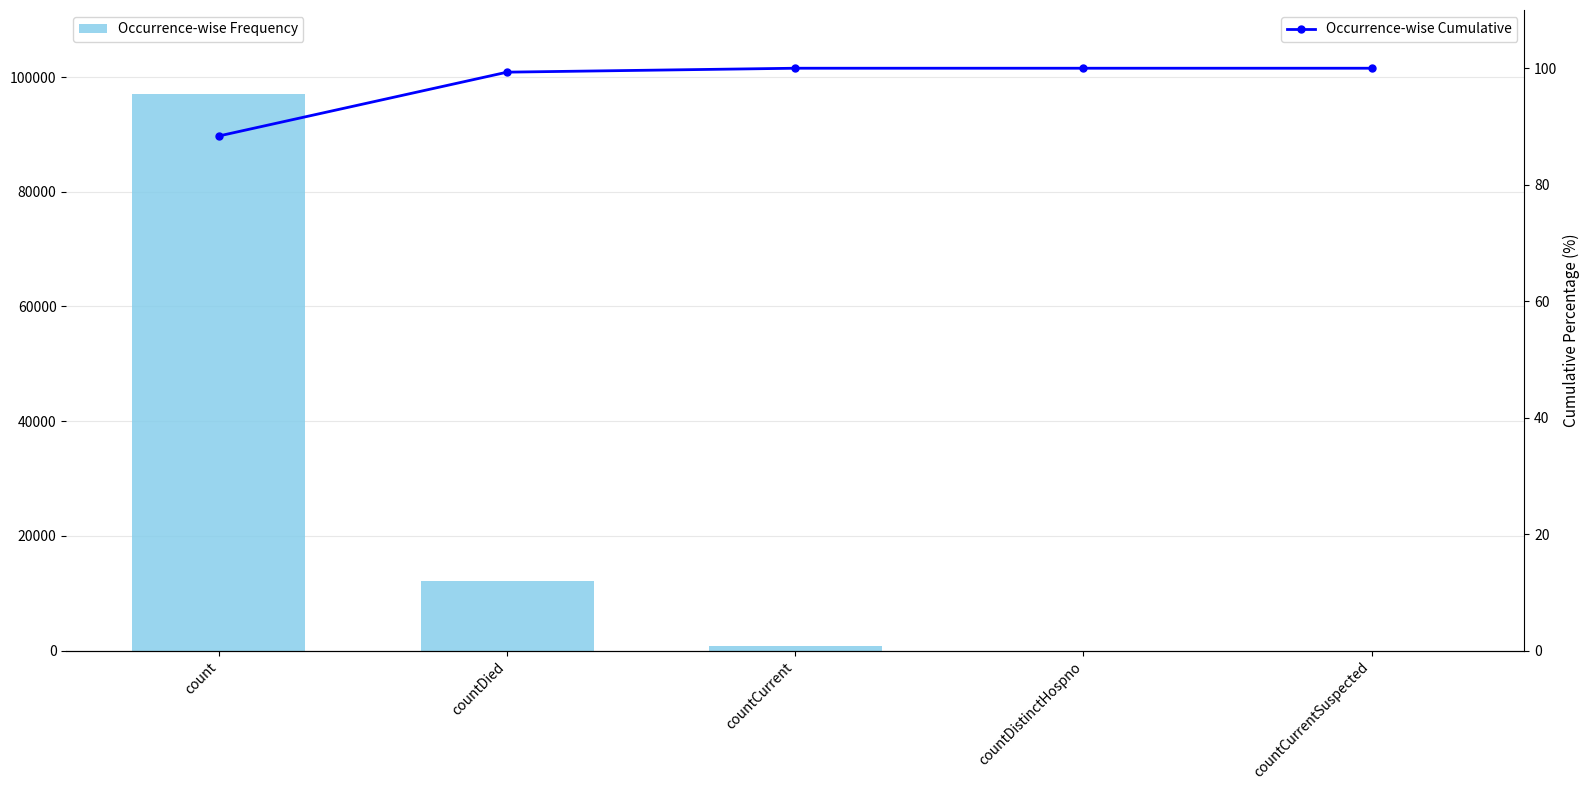

The value of Occurrence-wise Cumulative at countDistinctHospno is 100.0. True or false?

True